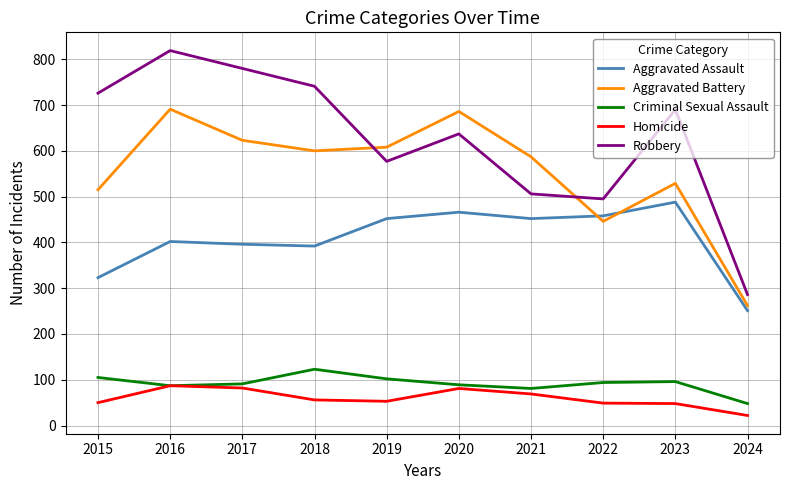

What is the difference between the Aggravated Battery values at 2017 and 2015?

108